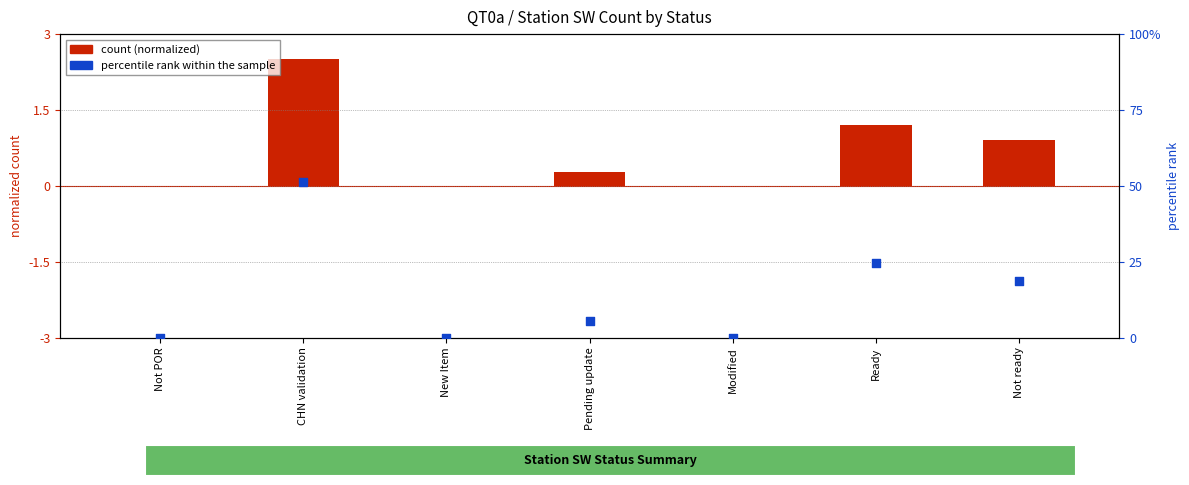

Is the value of count (normalized) at Modified greater than the value of percentile rank within the sample at Ready?

No